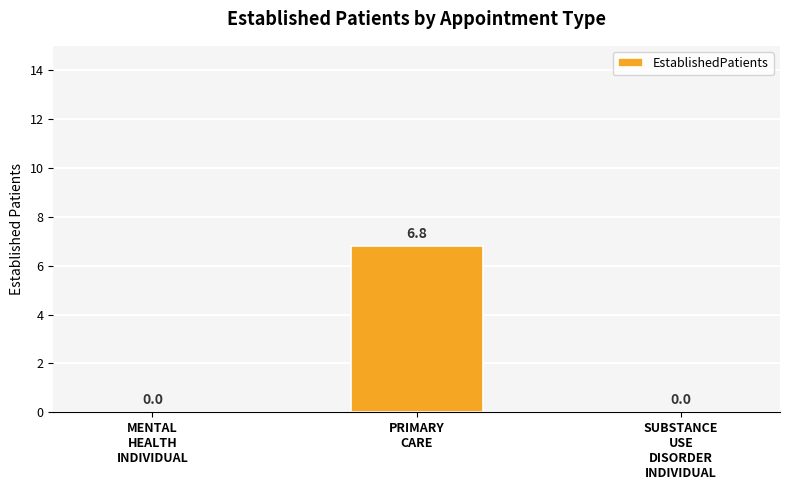

Reading left to right, what are all the values shown in this chart?

0.0	6.8	0.0